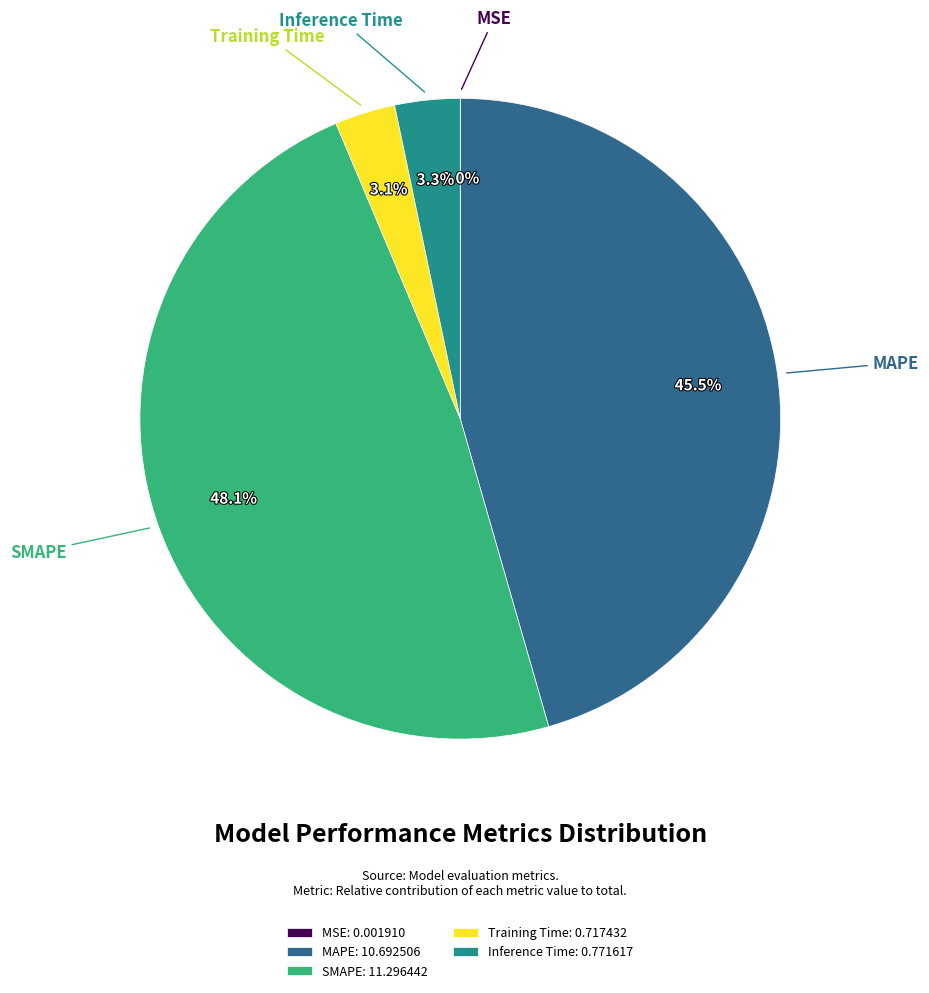

What is the total percentage of Inference Time and SMAPE?

51.4%